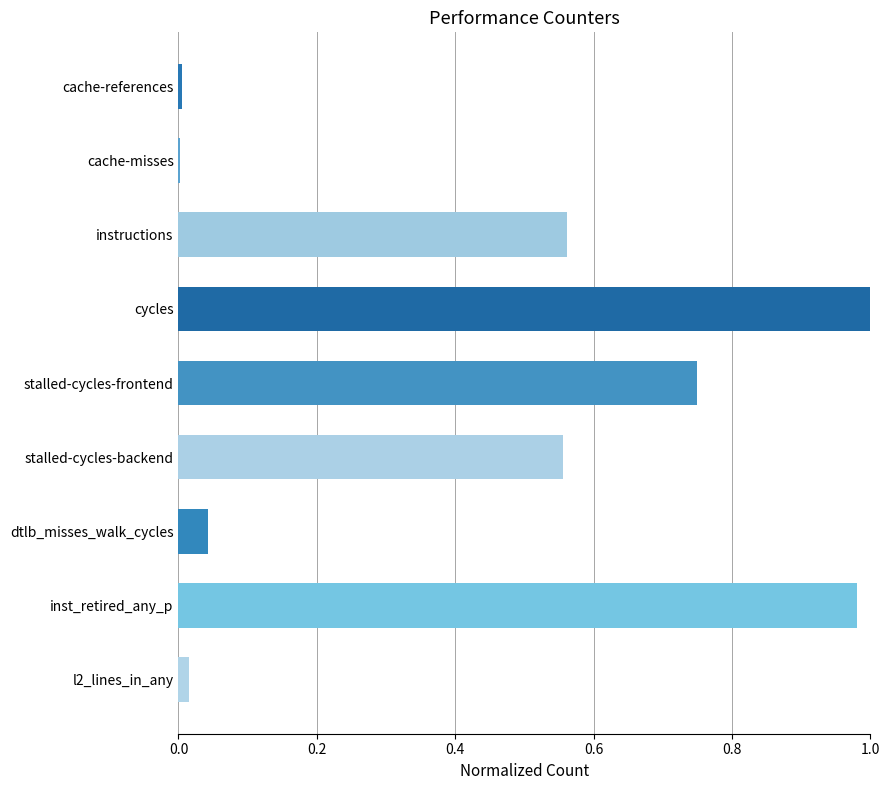

Between l2_lines_in_any and instructions, which is larger?

instructions